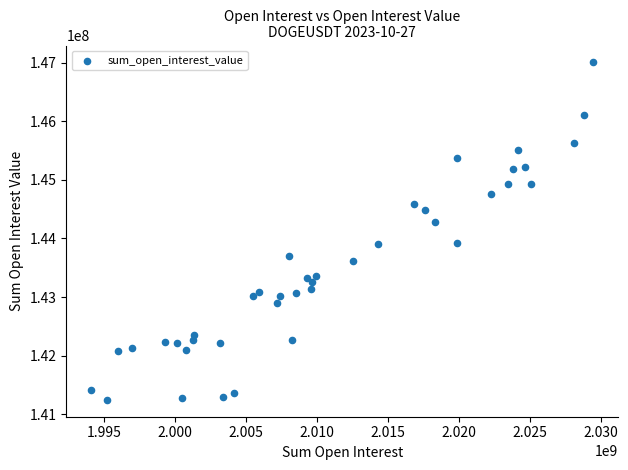

What is the range of Y values (max minus min)?

5754973.0